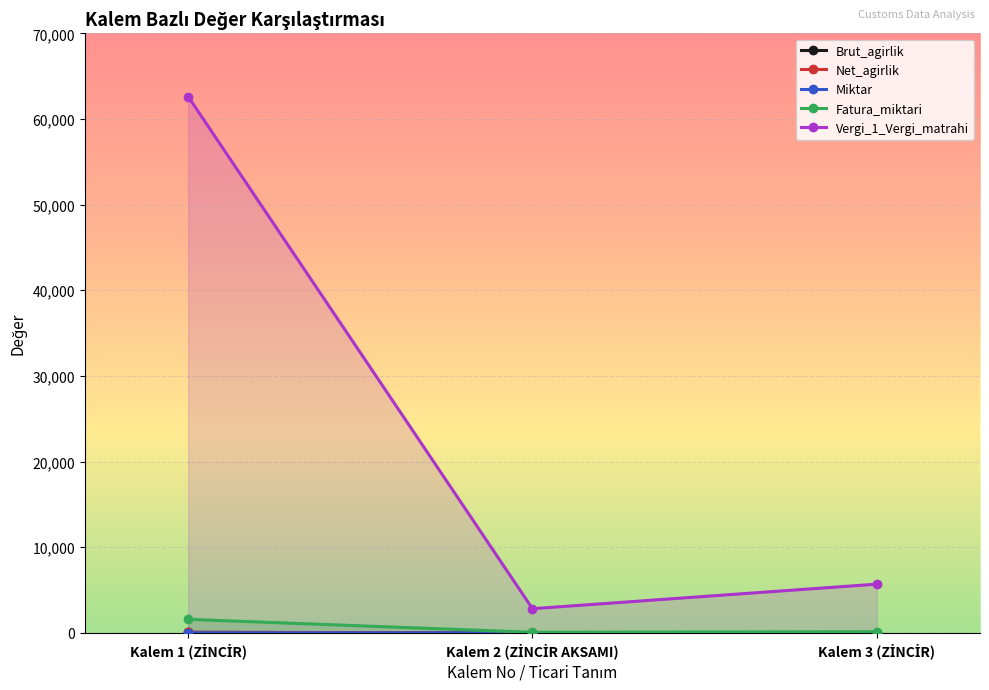

Reading right to left, transcribe all the data shown in this chart.

Brut_agirlik: Kalem 3 (ZİNCİR)=6.3	Kalem 2 (ZİNCİR AKSAMI)=3.1	Kalem 1 (ZİNCİR)=69.6
Net_agirlik: Kalem 3 (ZİNCİR)=5.5	Kalem 2 (ZİNCİR AKSAMI)=2.7	Kalem 1 (ZİNCİR)=59.9
Miktar: Kalem 3 (ZİNCİR)=1.0	Kalem 2 (ZİNCİR AKSAMI)=12.0	Kalem 1 (ZİNCİR)=11.0
Fatura_miktari: Kalem 3 (ZİNCİR)=143.9	Kalem 2 (ZİNCİR AKSAMI)=71.5	Kalem 1 (ZİNCİR)=1583.5
Vergi_1_Vergi_matrahi: Kalem 3 (ZİNCİR)=5692.0	Kalem 2 (ZİNCİR AKSAMI)=2827.8	Kalem 1 (ZİNCİR)=62611.7